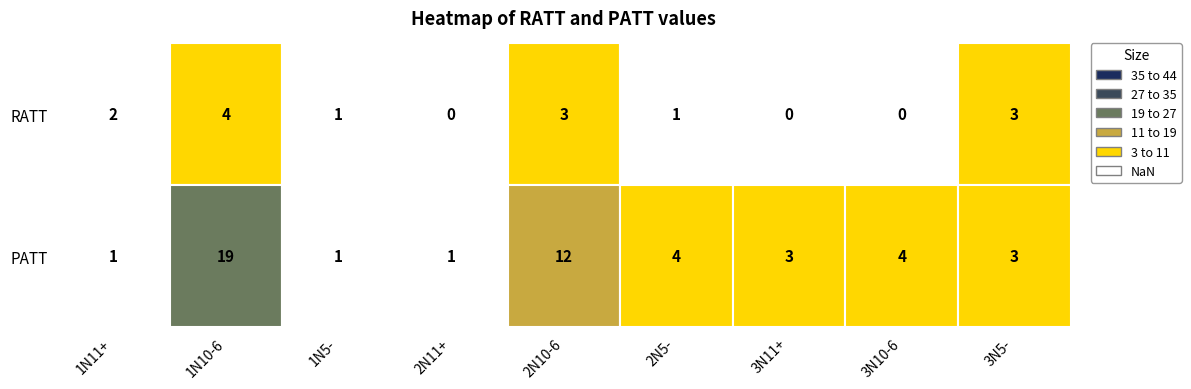

List the series in order of their peak value, lowest first.

RATT, PATT